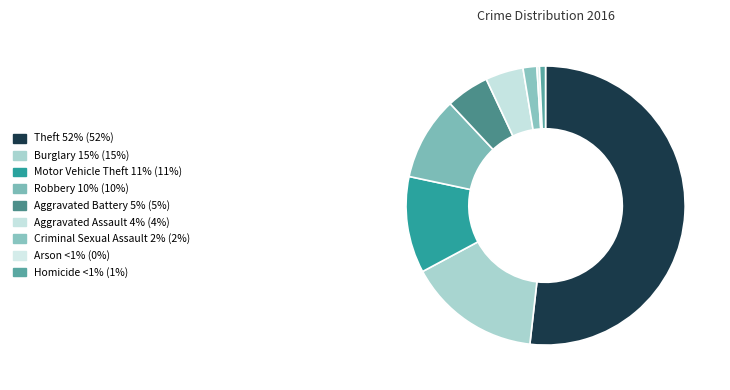

Rank the categories by value from lowest to highest.

Arson, Homicide, Criminal Sexual Assault, Aggravated Assault, Aggravated Battery, Robbery, Motor Vehicle Theft, Burglary, Theft